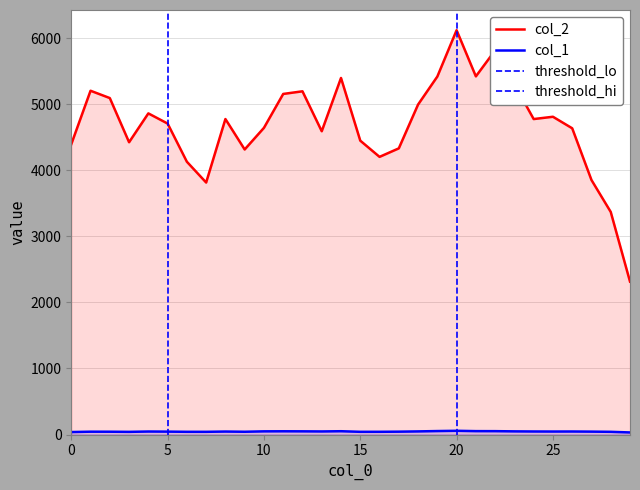

Count the number of categories in the chart.

30